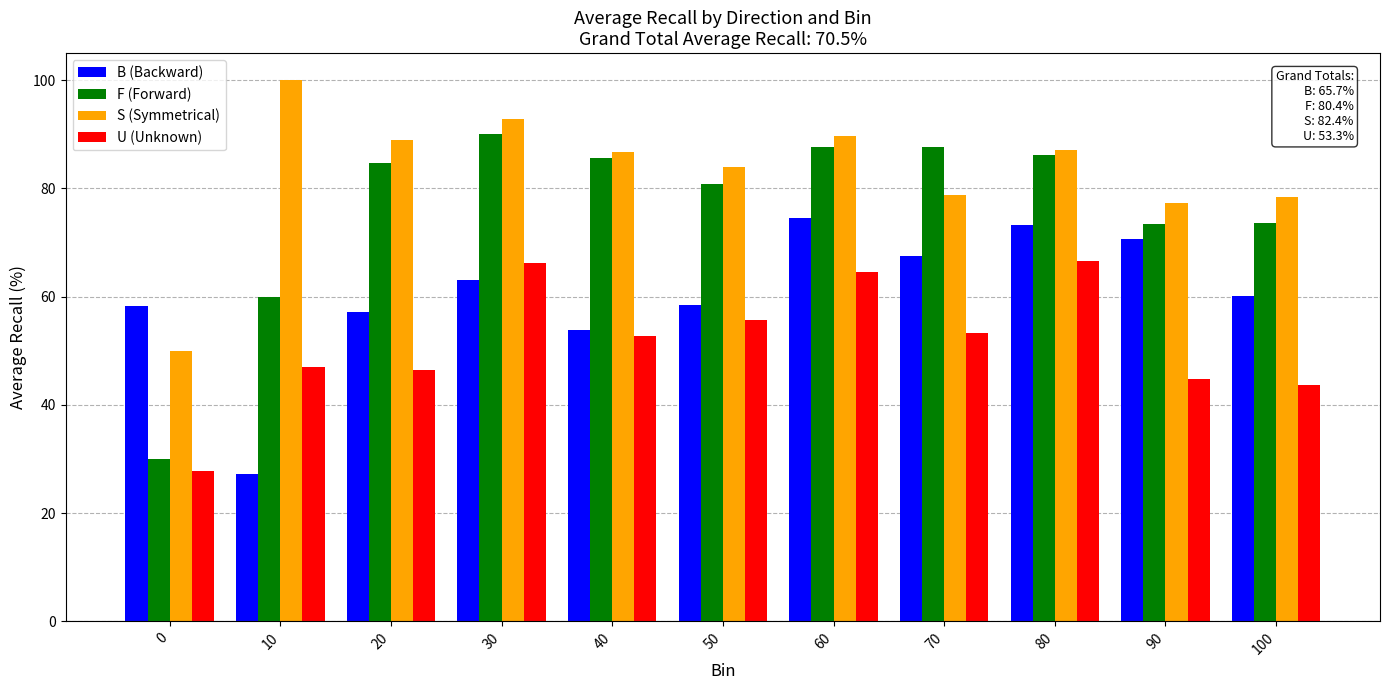

At which category does the chart reach its peak across all series?

10